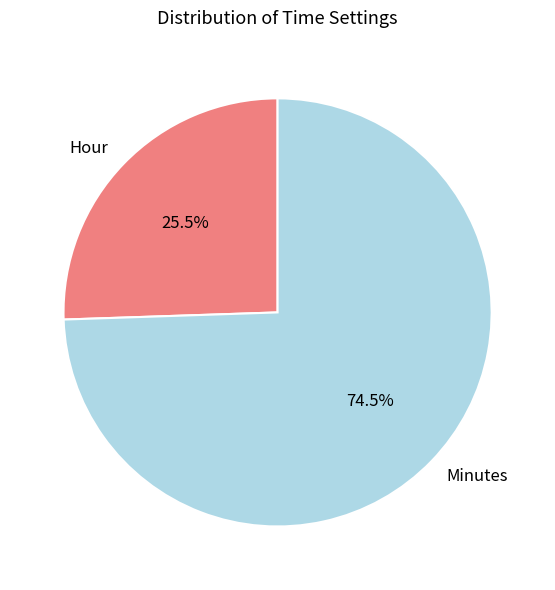

Count the number of slices in the pie.

2